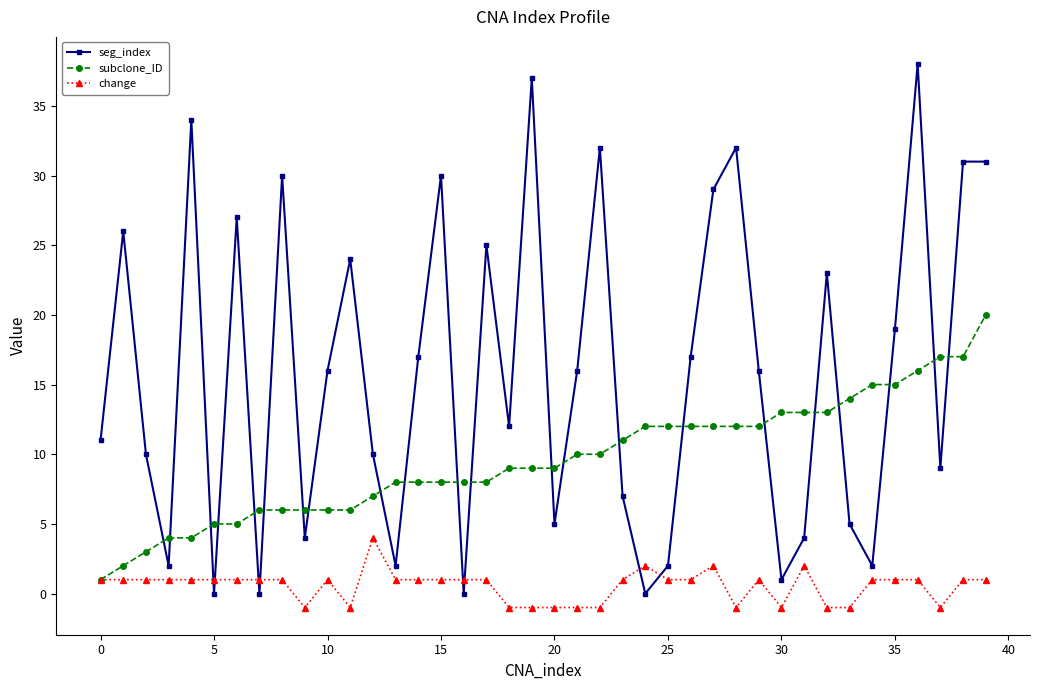

What is the maximum value shown in the chart?

38